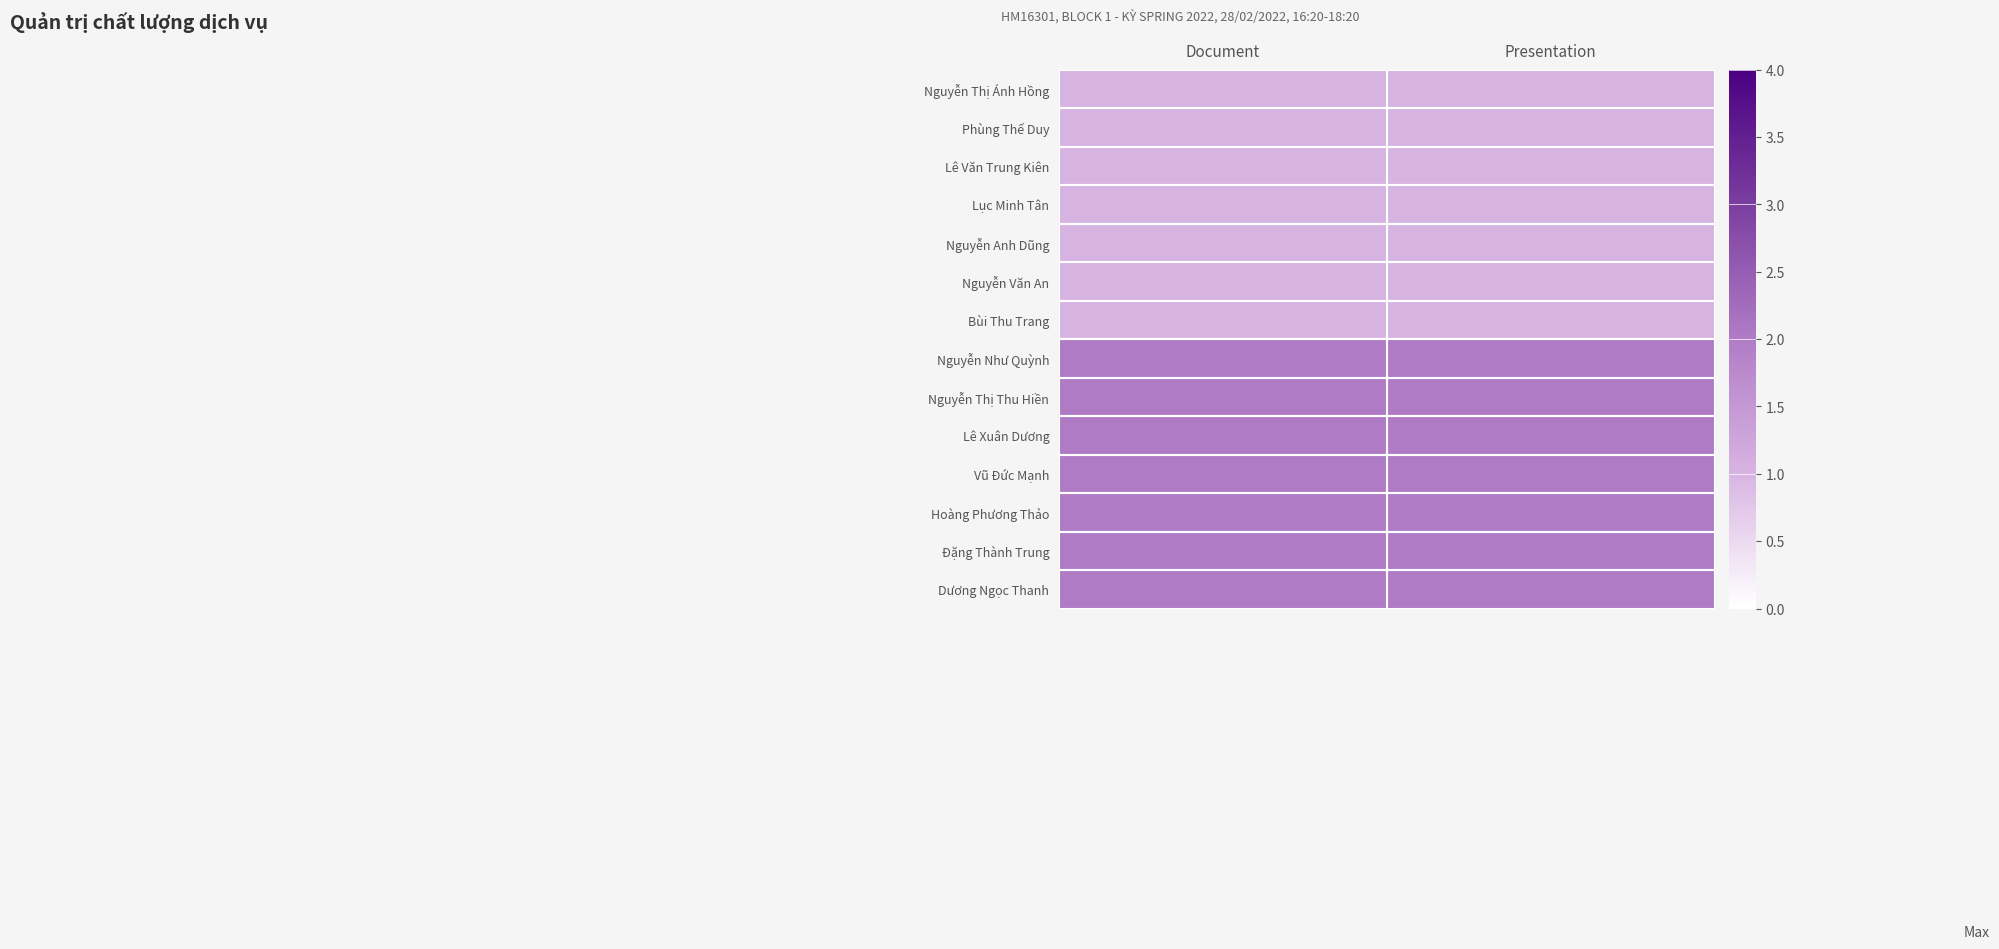

Reading left to right, what are all the values shown in this chart?

Nguyễn Thị Ánh Hồng: Document=1	Presentation=1
Phùng Thế Duy: Document=1	Presentation=1
Lê Văn Trung Kiên: Document=1	Presentation=1
Lục Minh Tân: Document=1	Presentation=1
Nguyễn Anh Dũng: Document=1	Presentation=1
Nguyễn Văn An: Document=1	Presentation=1
Bùi Thu Trang: Document=1	Presentation=1
Nguyễn Như Quỳnh: Document=2	Presentation=2
Nguyễn Thị Thu Hiền: Document=2	Presentation=2
Lê Xuân Dương: Document=2	Presentation=2
Vũ Đức Mạnh: Document=2	Presentation=2
Hoàng Phương Thảo: Document=2	Presentation=2
Đặng Thành Trung: Document=2	Presentation=2
Dương Ngọc Thanh: Document=2	Presentation=2